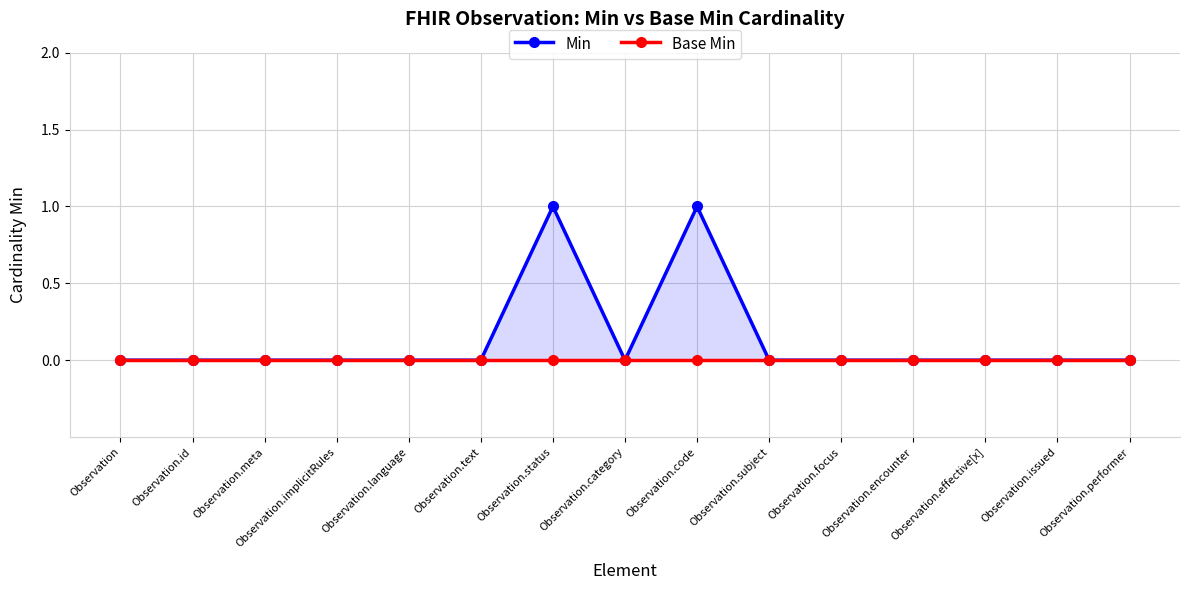

True or false: Base Min and Min intersect in this chart.

False